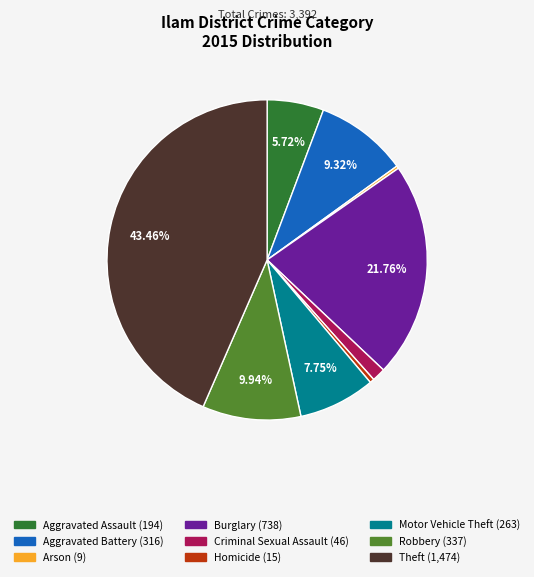

What is the ratio of the value at Aggravated Battery to the value at Aggravated Assault?

1.6